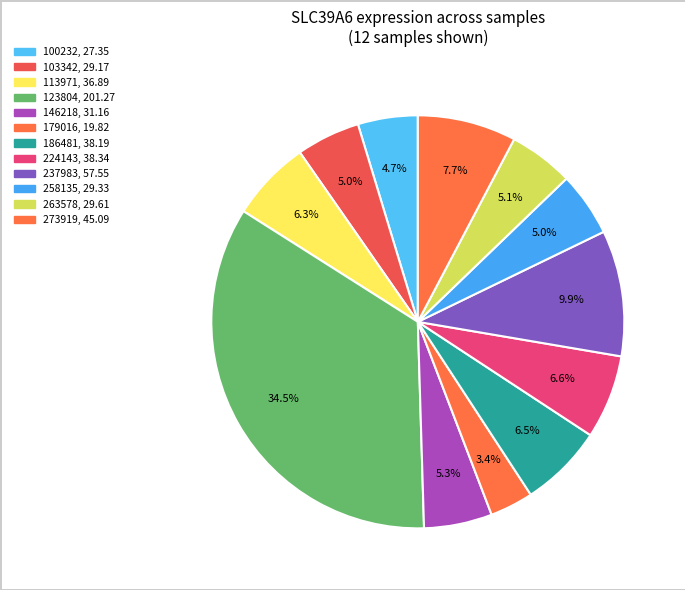

Which slice is the largest?

123804